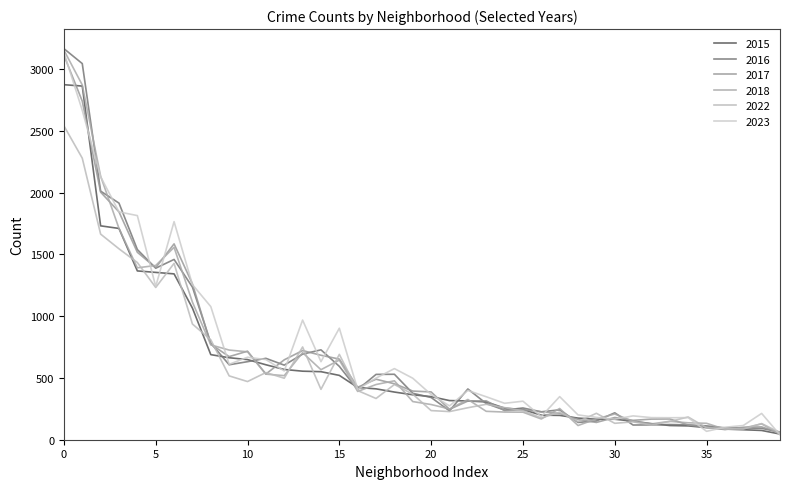

Which series ends up on top after the final intersection of 2016 and 2018?

2016